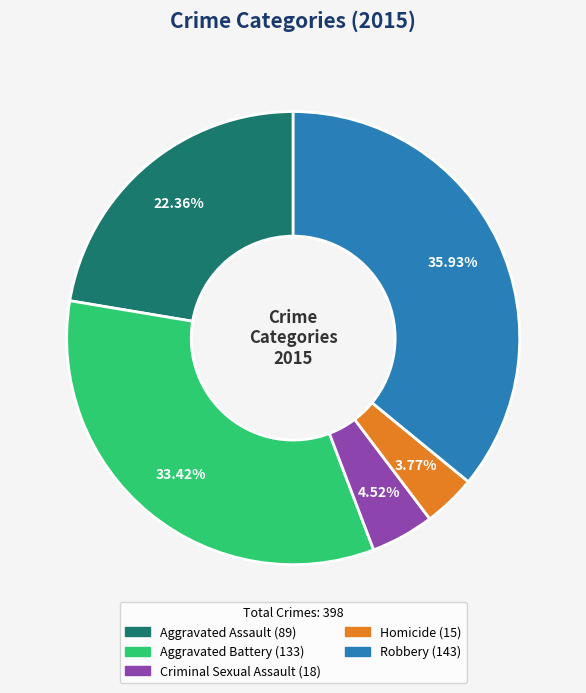

Does Robbery represent more than half of the total?

No